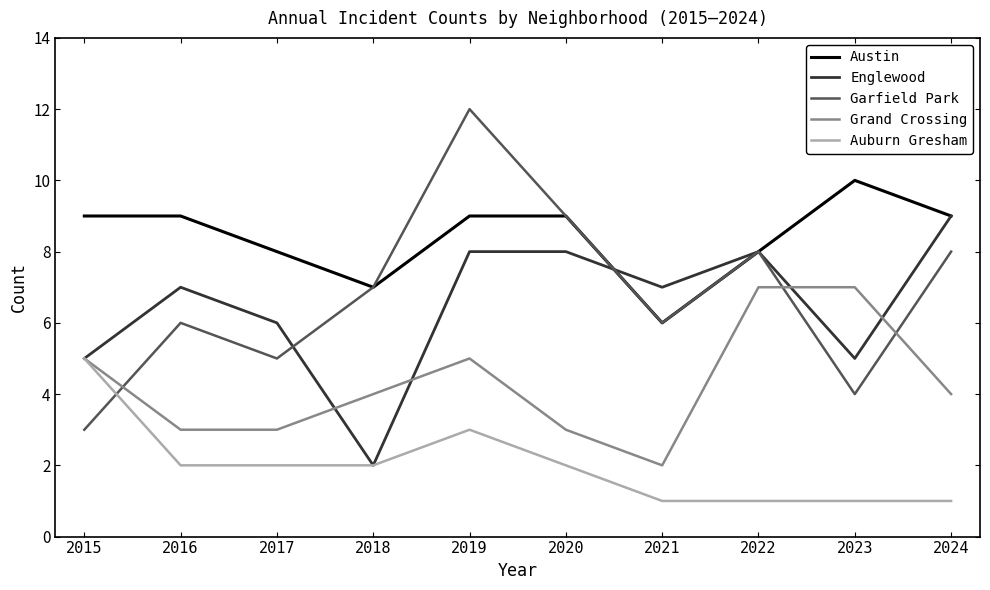

The Austin series shows 8 at 2022. True or false?

True